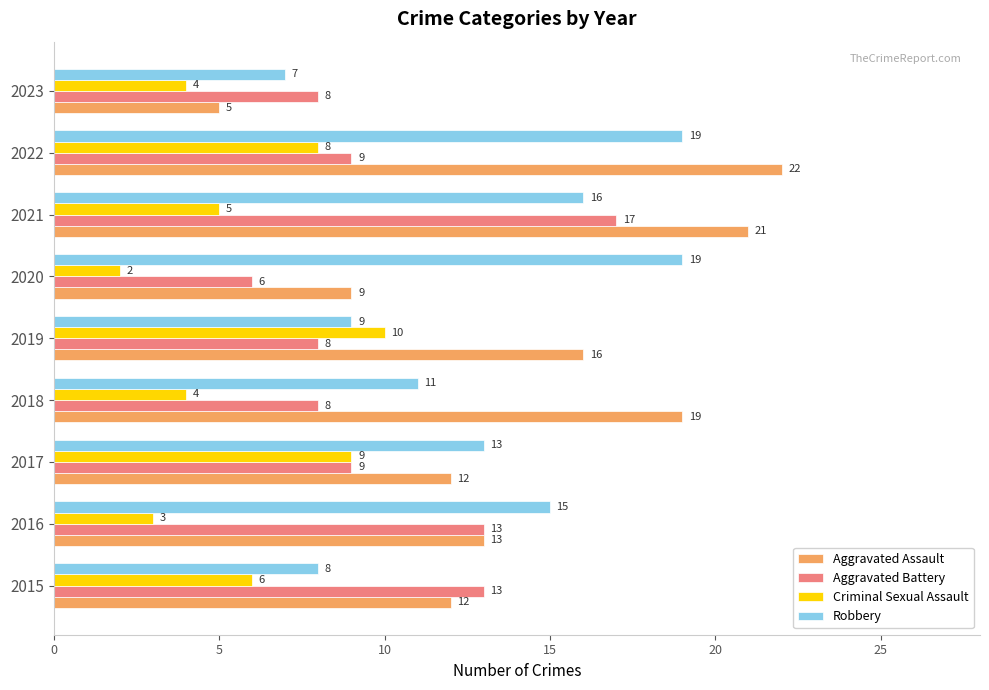

Which series changed the most between 2018 and 2021?

Aggravated Battery